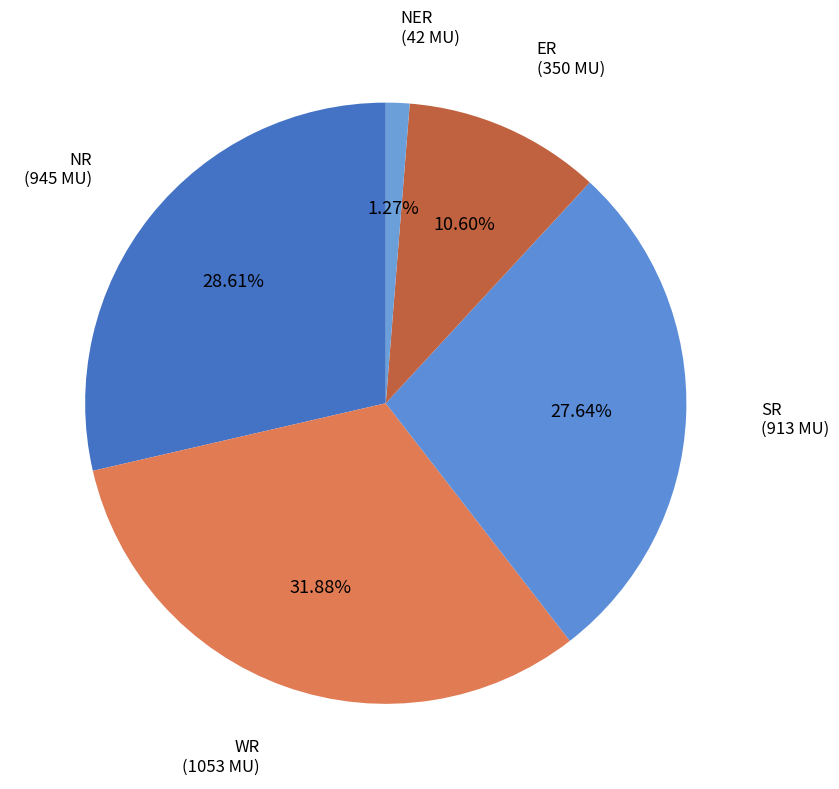

What is the ratio of the value at WR to the value at ER?

3.0